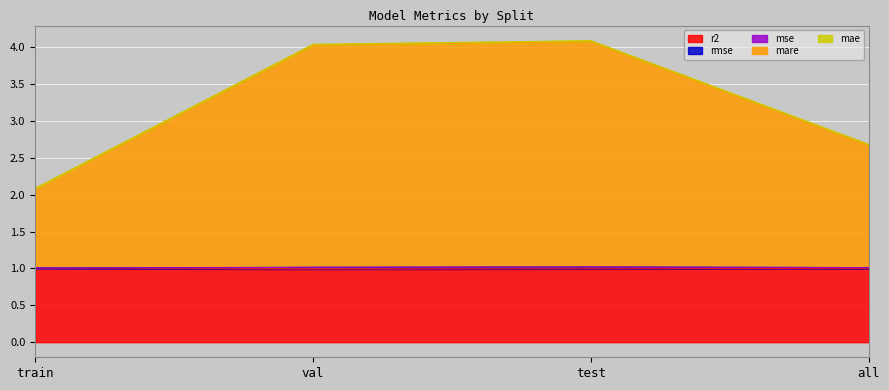

At which category does rmse reach its first local peak?

test